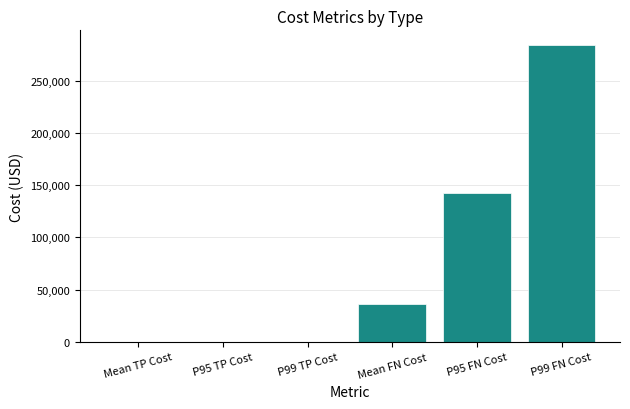

Reading right to left, list all the values displayed in this chart.

P99 FN Cost=284256.0	P95 FN Cost=142128.0	Mean FN Cost=36136.0	P99 TP Cost=0.0	P95 TP Cost=0.0	Mean TP Cost=0.0